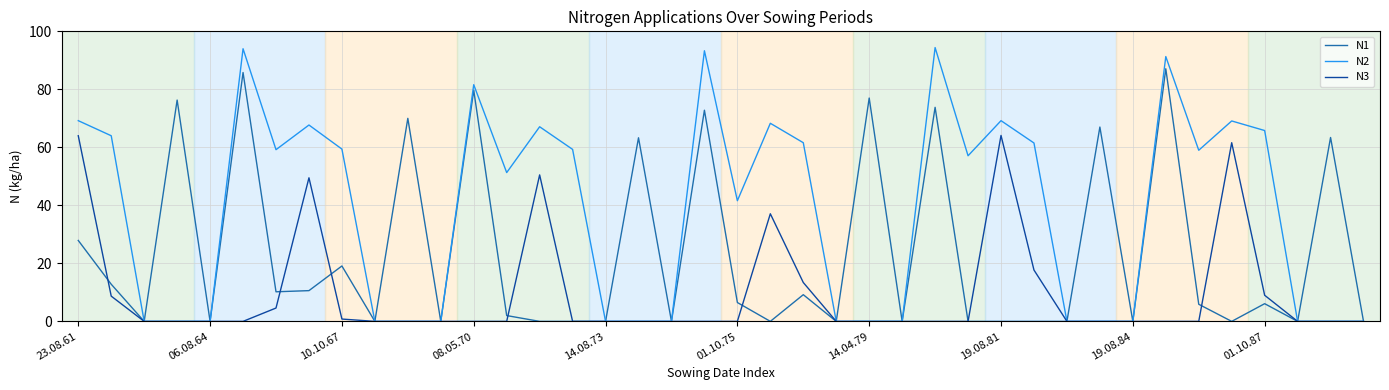

Rank the series by their maximum value, from lowest to highest.

N3, N1, N2